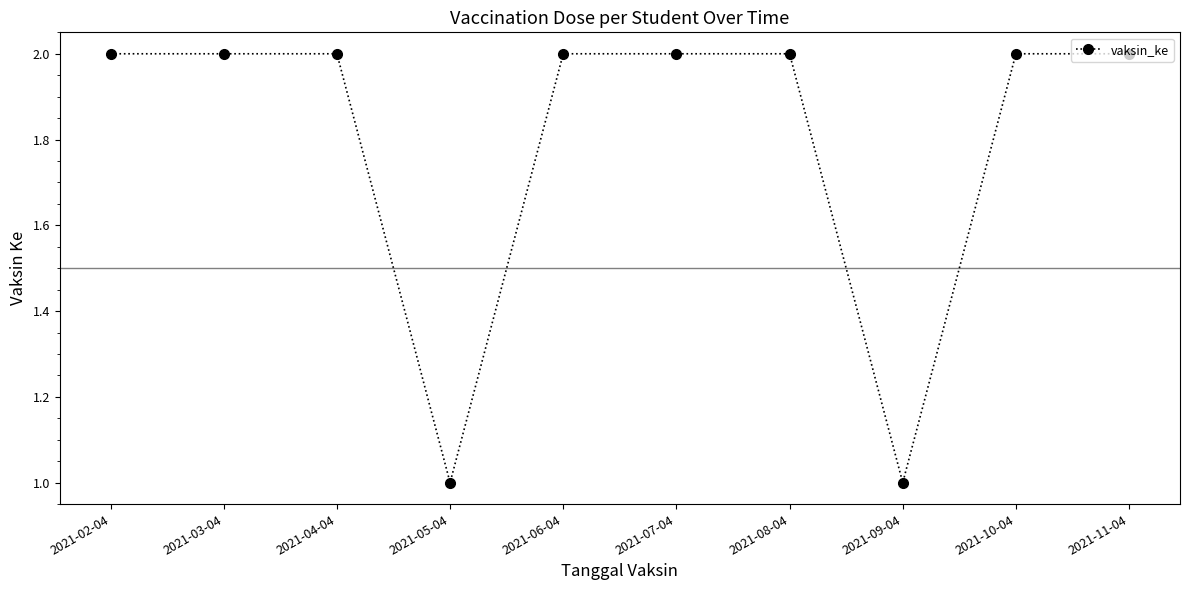

What is the label of the 6th point from the right?

2021-06-04